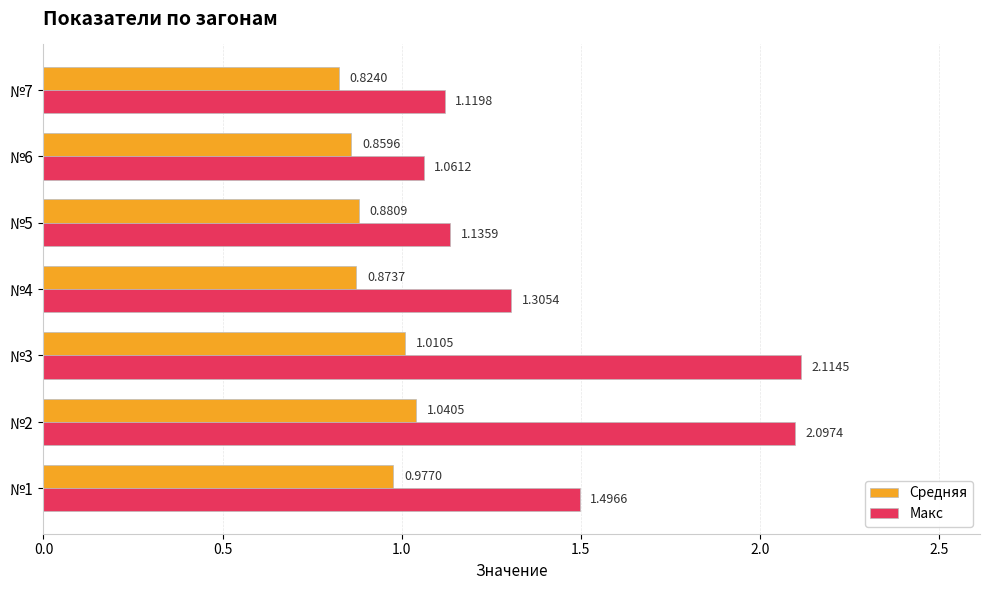

What is the sum of all Средняя values?

6.5